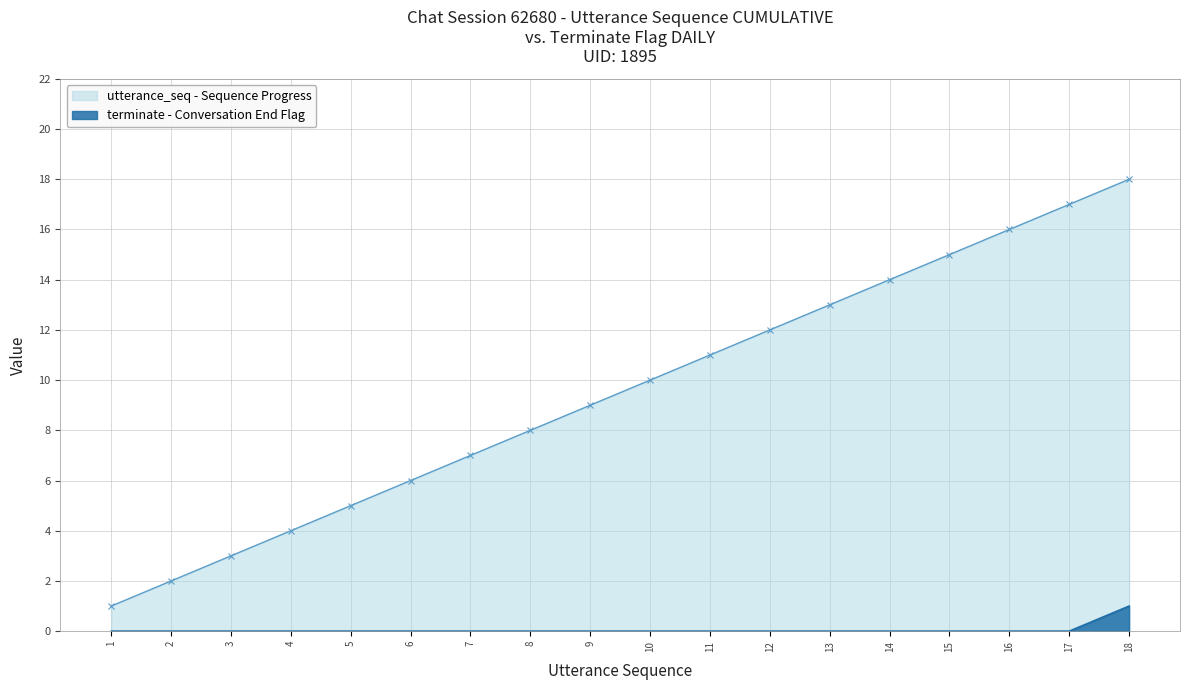

True or false: utterance_seq has a value of 1 at 2.

False